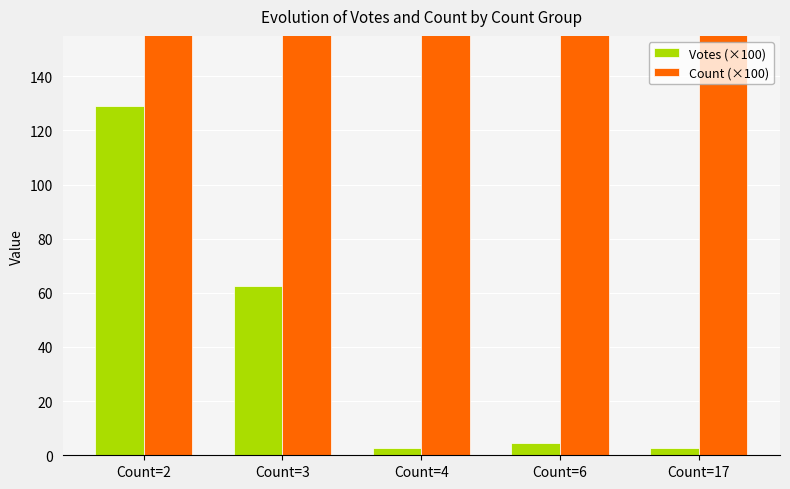

What is the highest value of the Count (×100) series?

1700.0